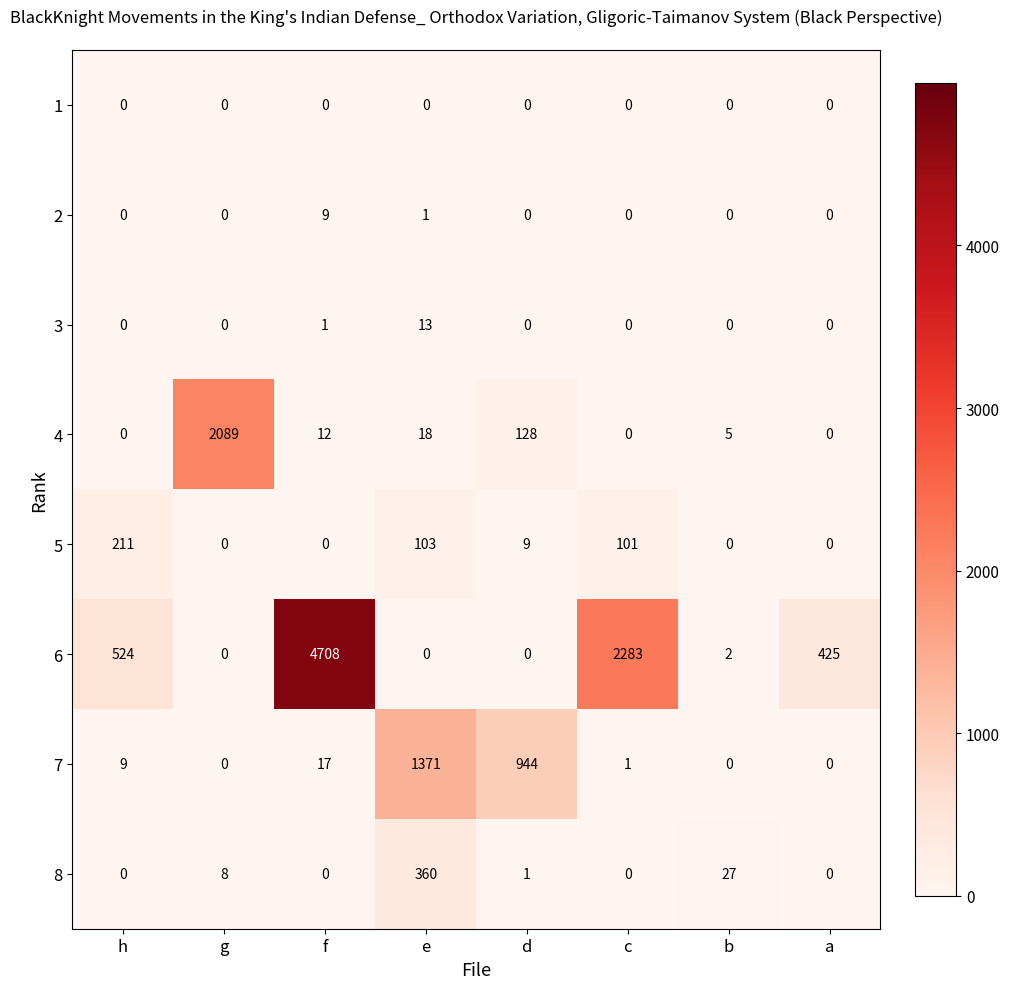

What is the total value across all series at c?

2385